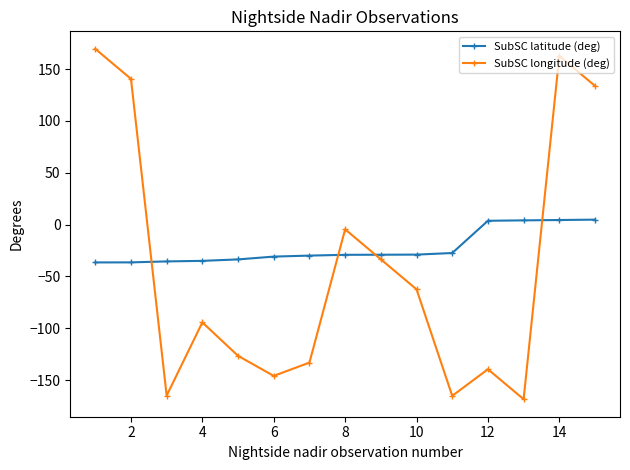

What is the average value of the SubSC longitude (deg) series?

-42.2